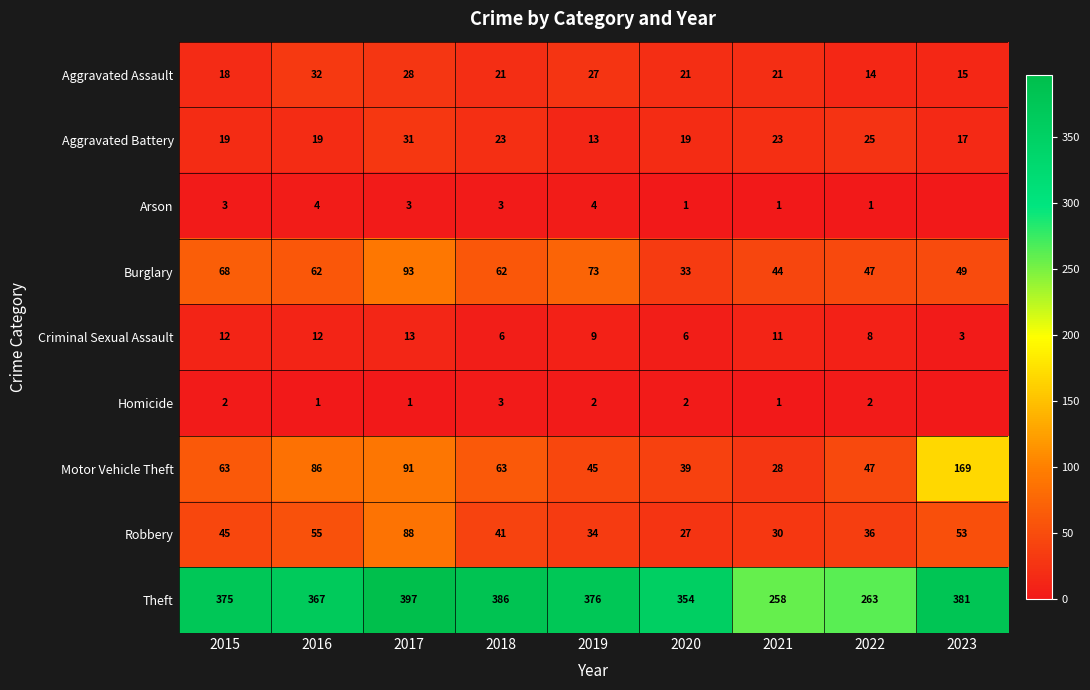

Is the value of Arson at 2020 greater than the value of Burglary at 2022?

No